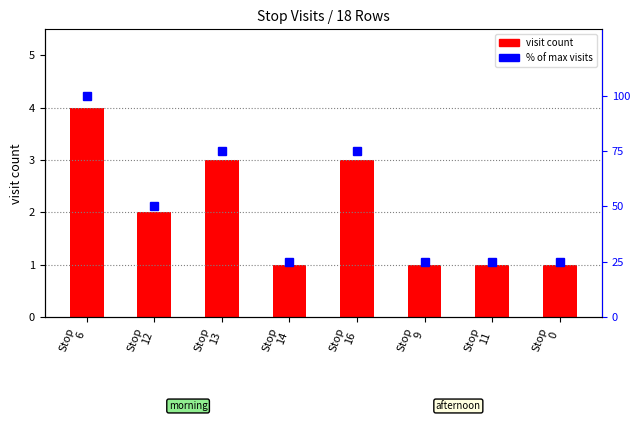

Where is % of max nearest to the value 62?

Stop
12